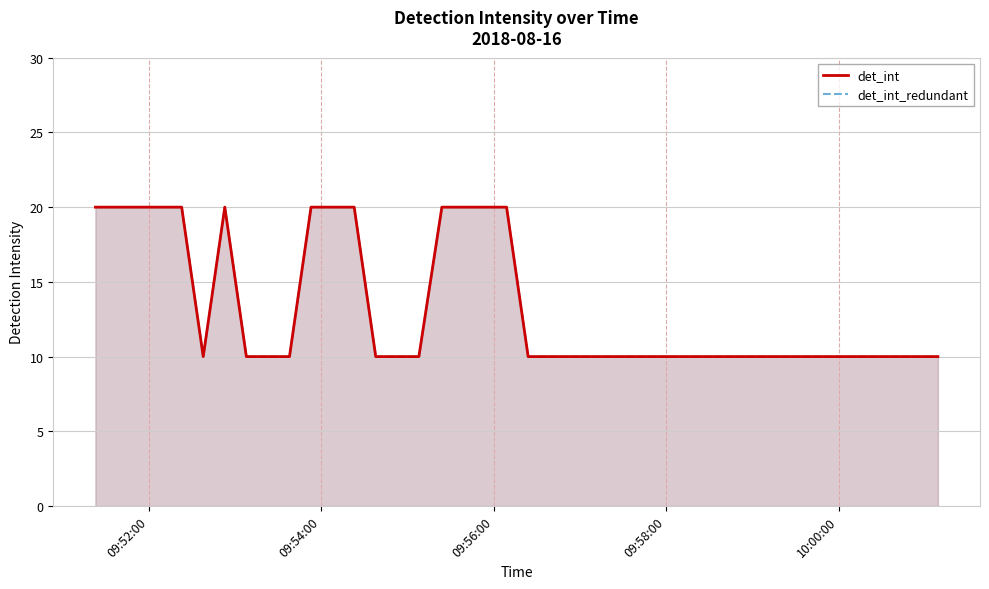

Does the chart have visible grid lines?

Yes